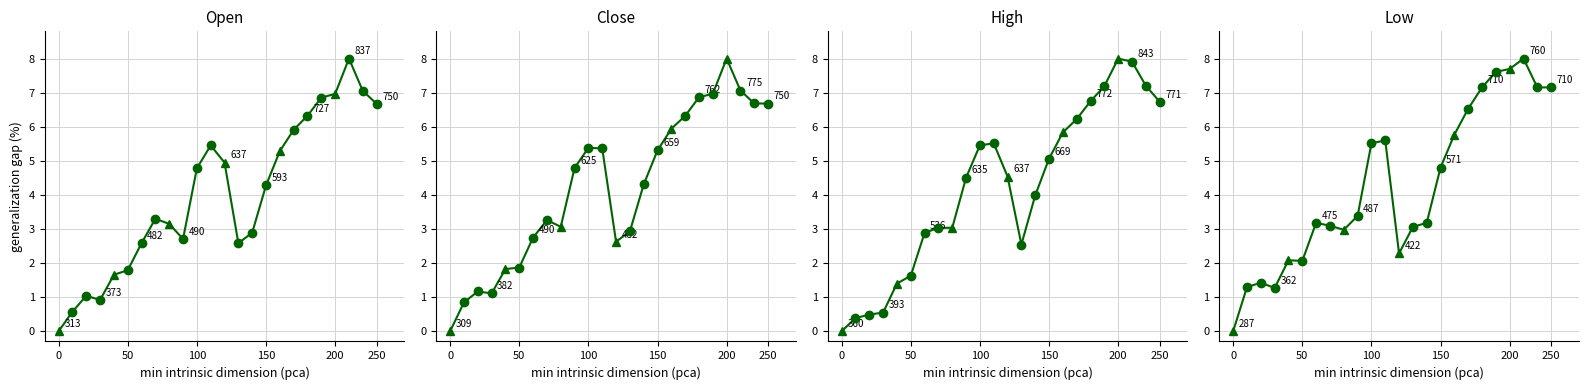

At which category does High reach its first local peak?

11